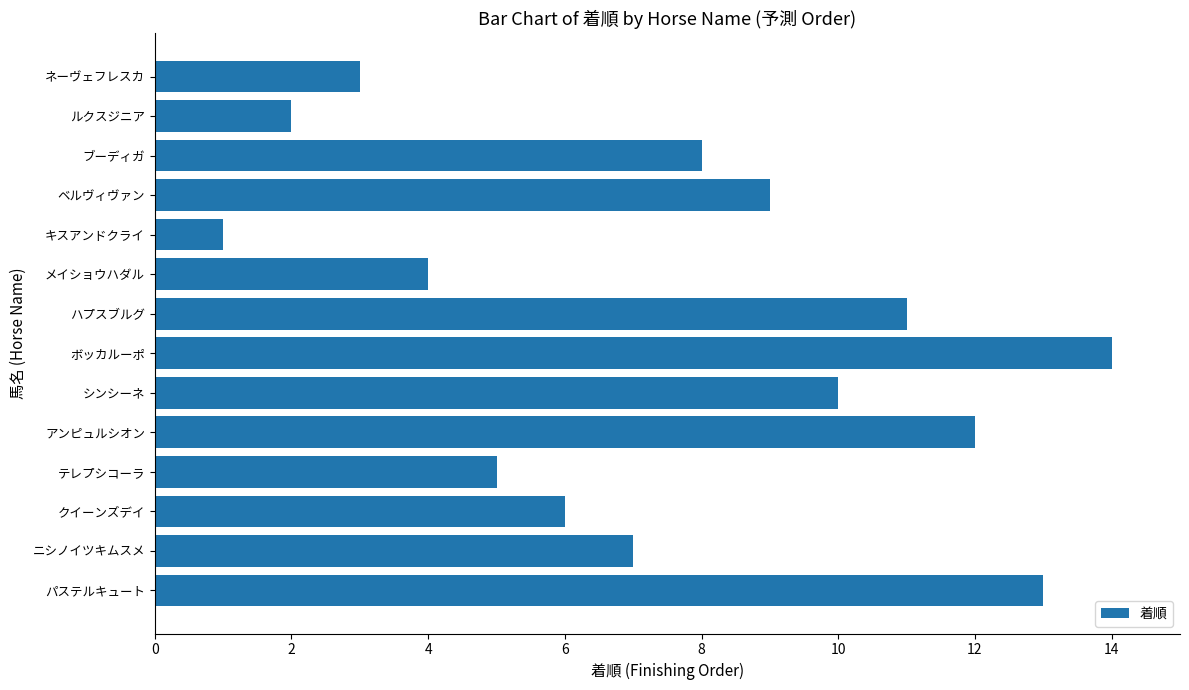

What is the average value?

8